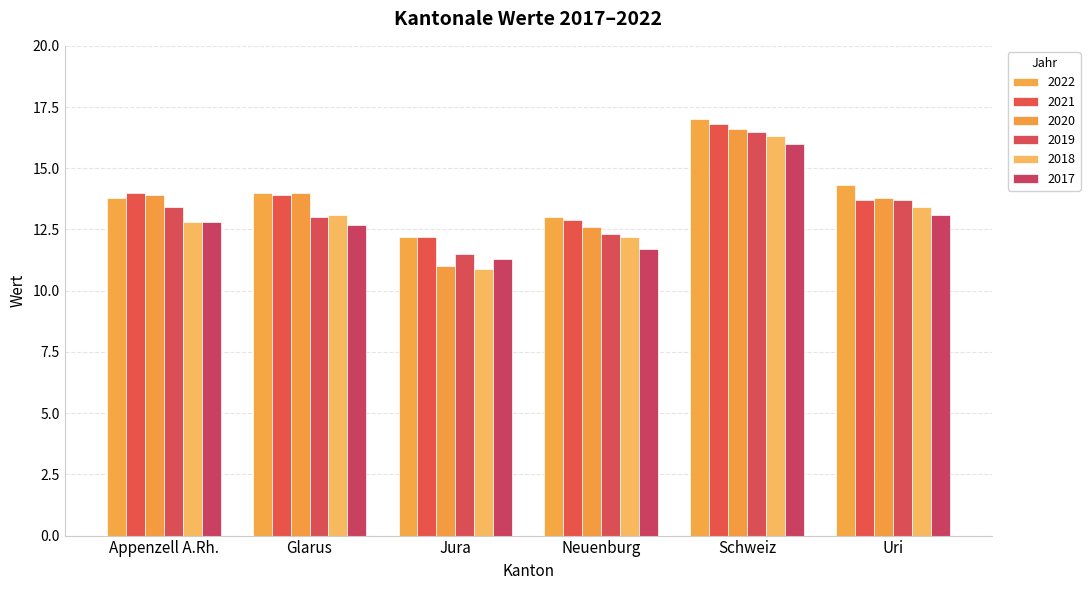

Which series has the largest total across all categories?

2022